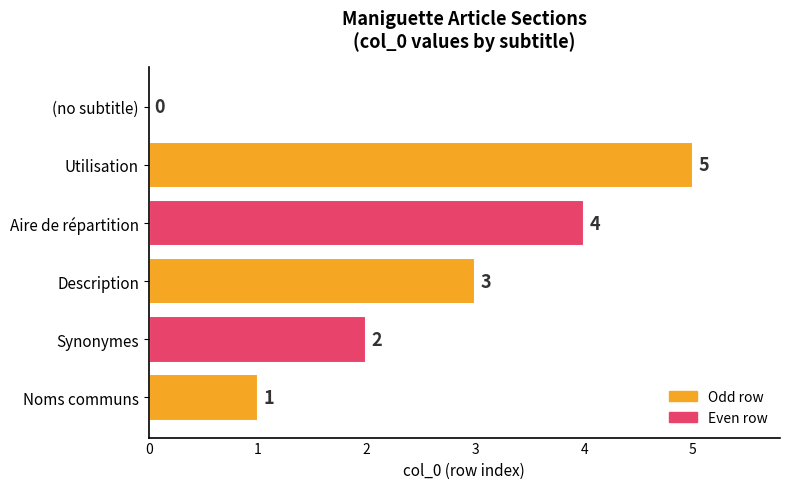

Where is the data nearest to the value 2?

Synonymes